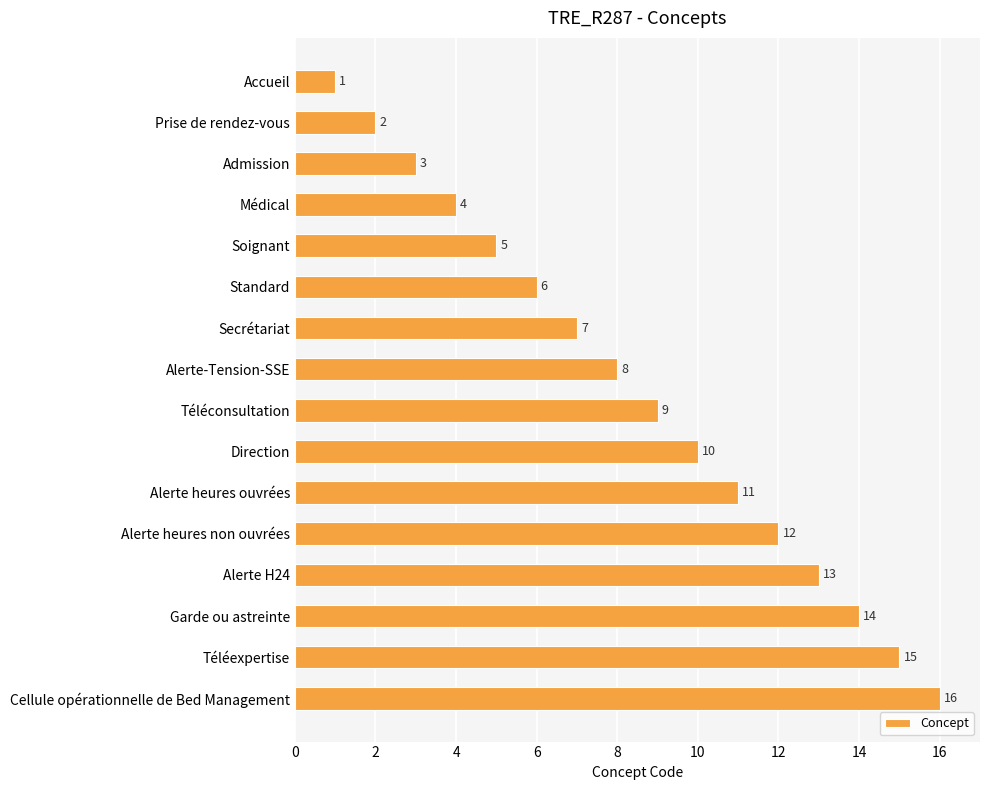

At which category does the chart reach its peak across all series?

Cellule opérationnelle de Bed Management